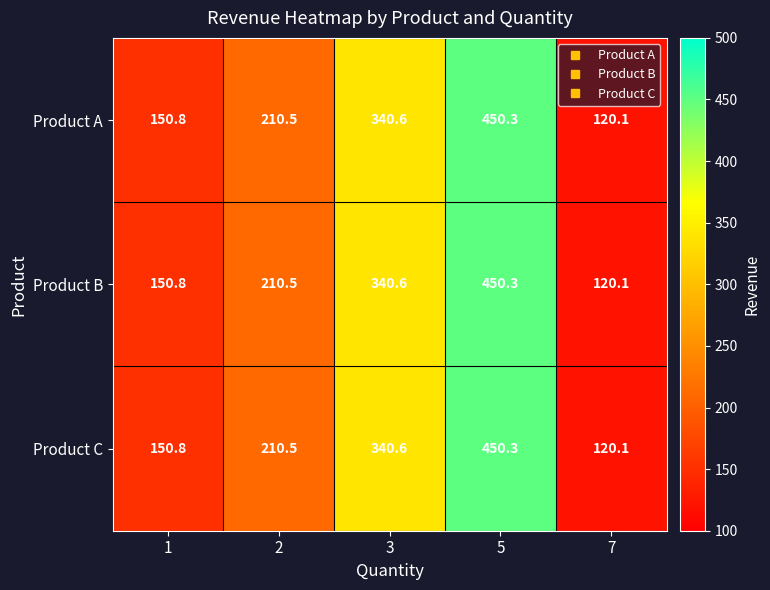

Is it true that Product B equals 330.8 at 2?

False